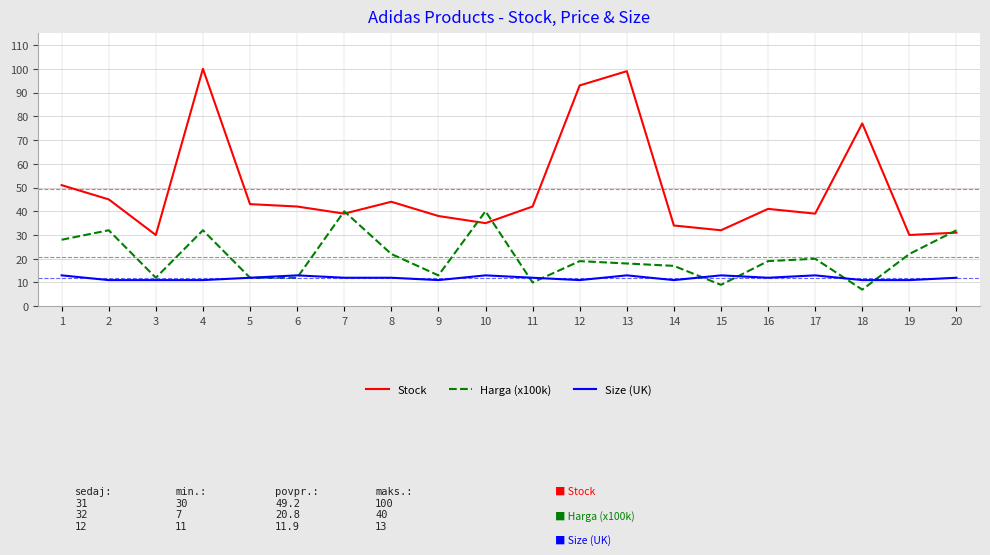

Rank the series by their maximum value, from lowest to highest.

Size (UK), Harga (x100k), Stock